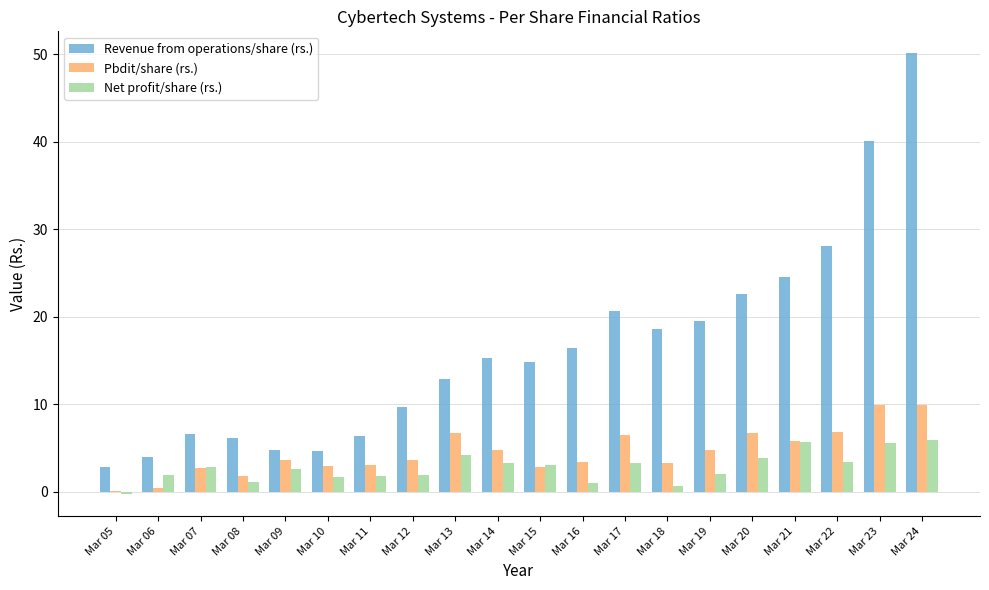

What is the sum of all Net profit/share (rs.) values?

55.5